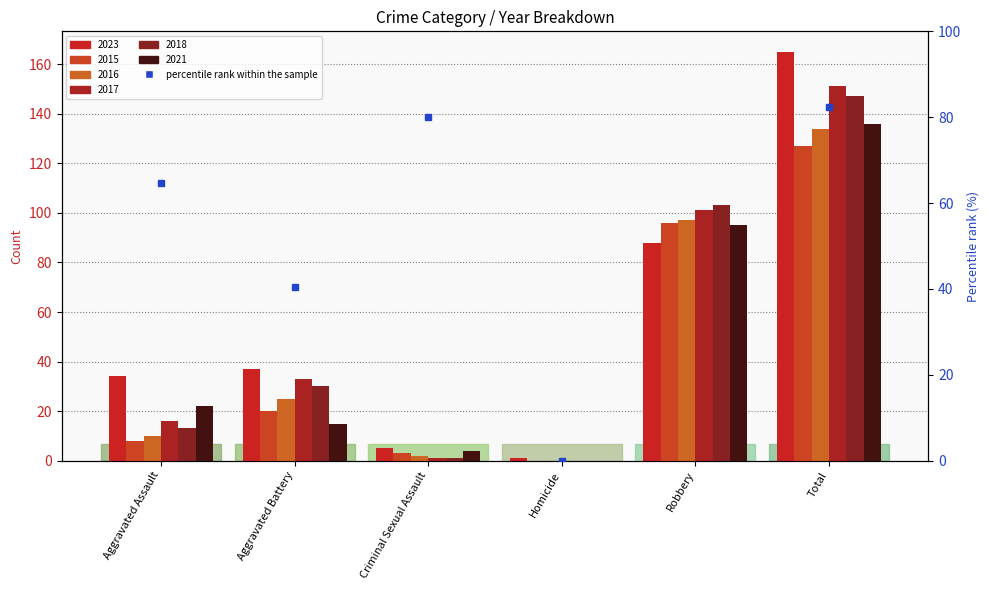

What is the difference between the 2021 values at Criminal Sexual Assault and Aggravated Assault?

18